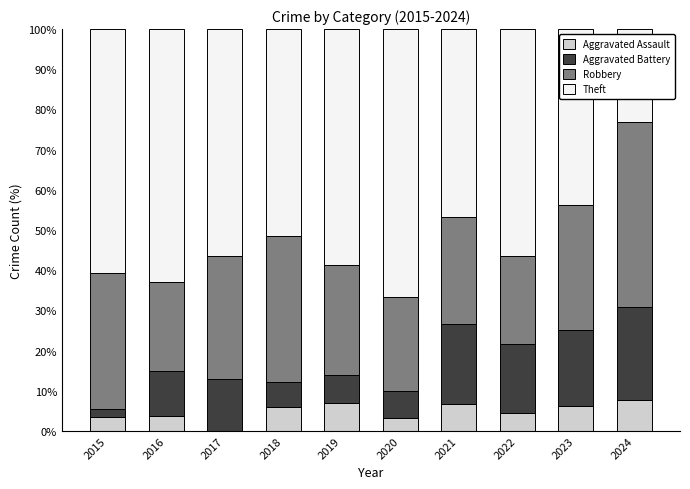

What is the highest value of the Aggravated Assault series?

7.7